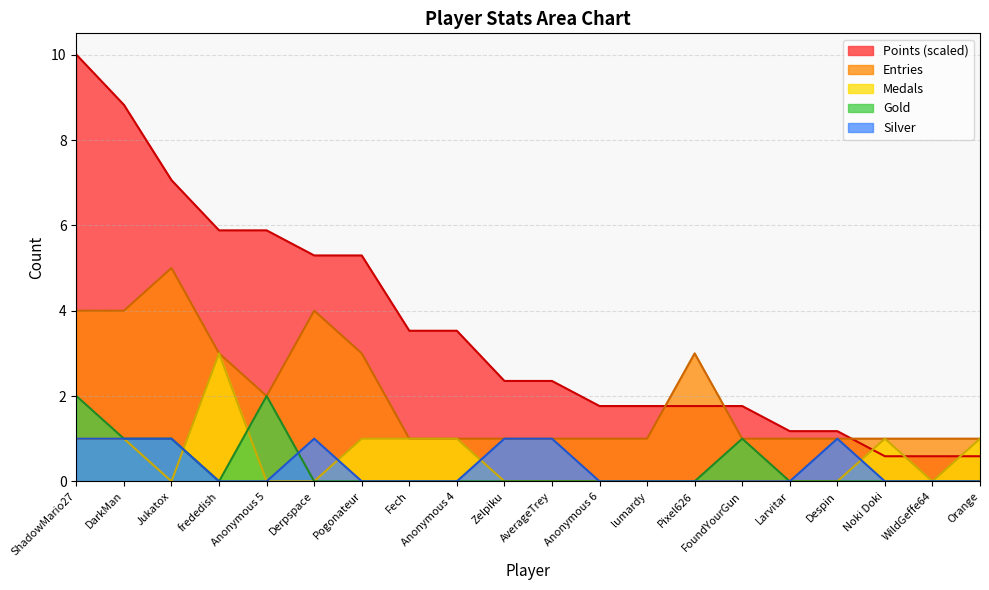

At which category is the sum across all series the highest?

ShadowMario27